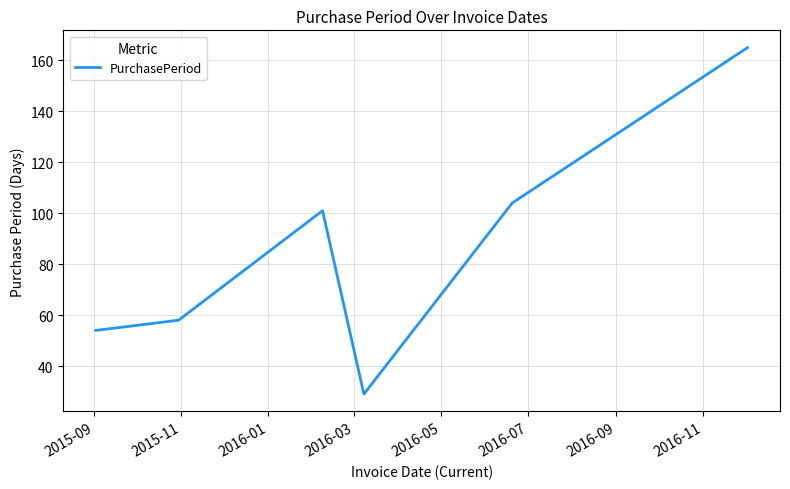

How many interior local valleys (lower than both neighbors) does the data have?

1